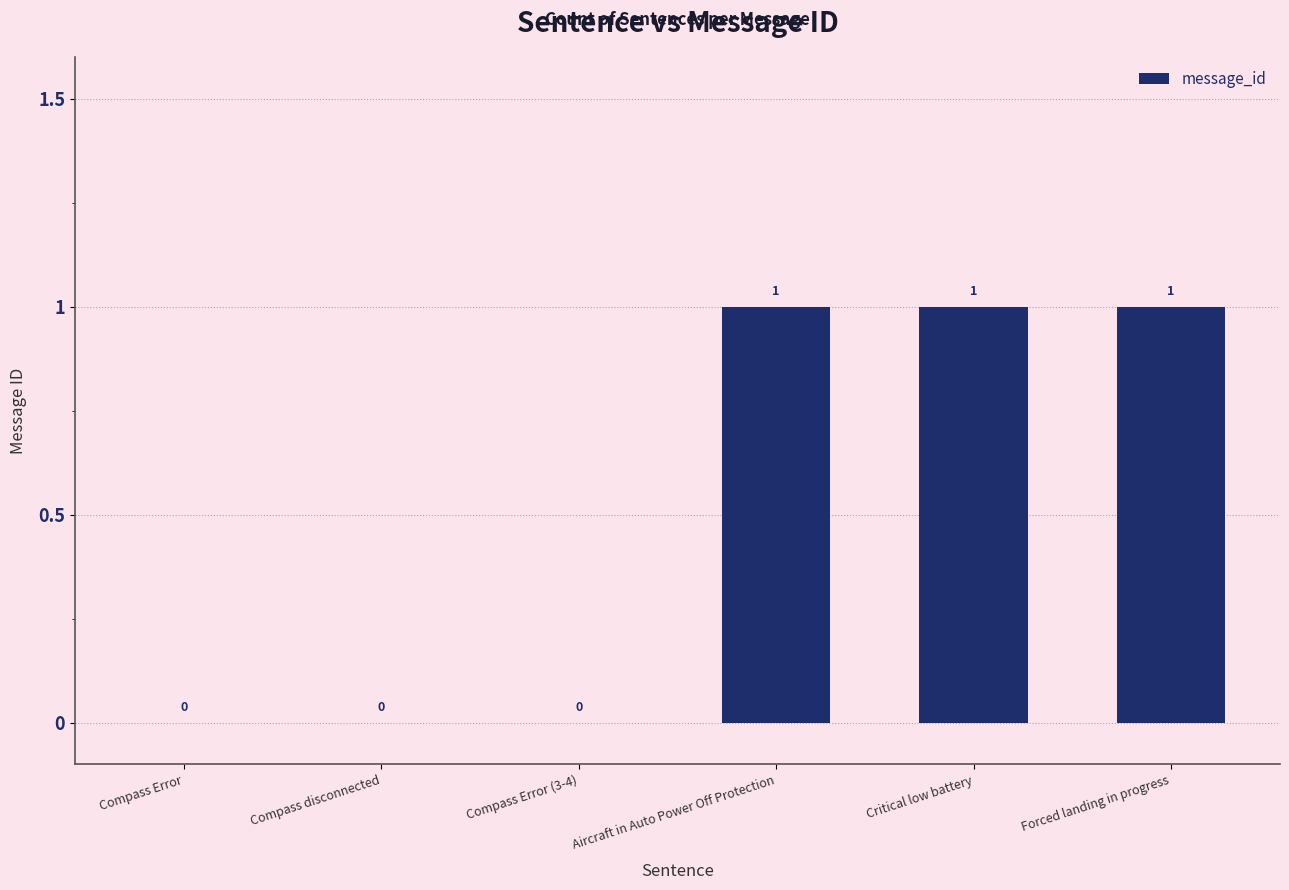

How many values are between 0 and 1?

6